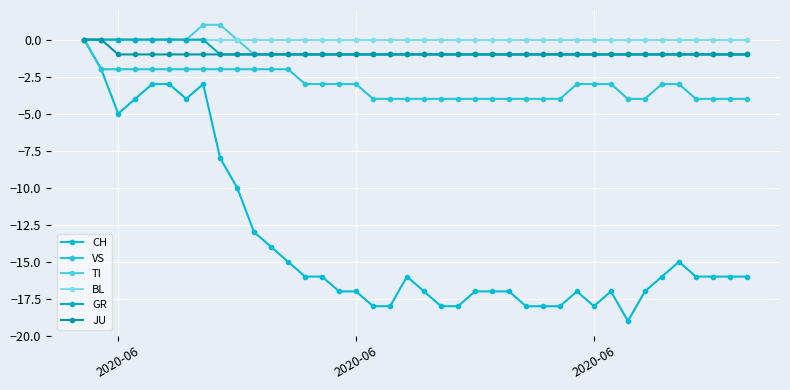

What are all the series names shown in the legend?

CH, VS, TI, BL, GR, JU